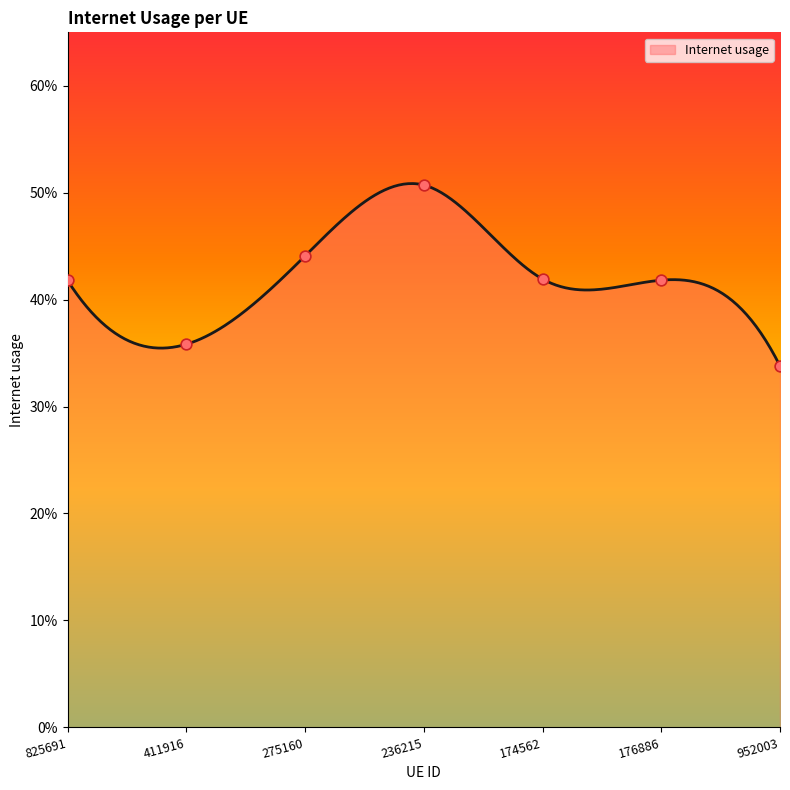

What is the change in value from 411916 to 275160?

+0.1